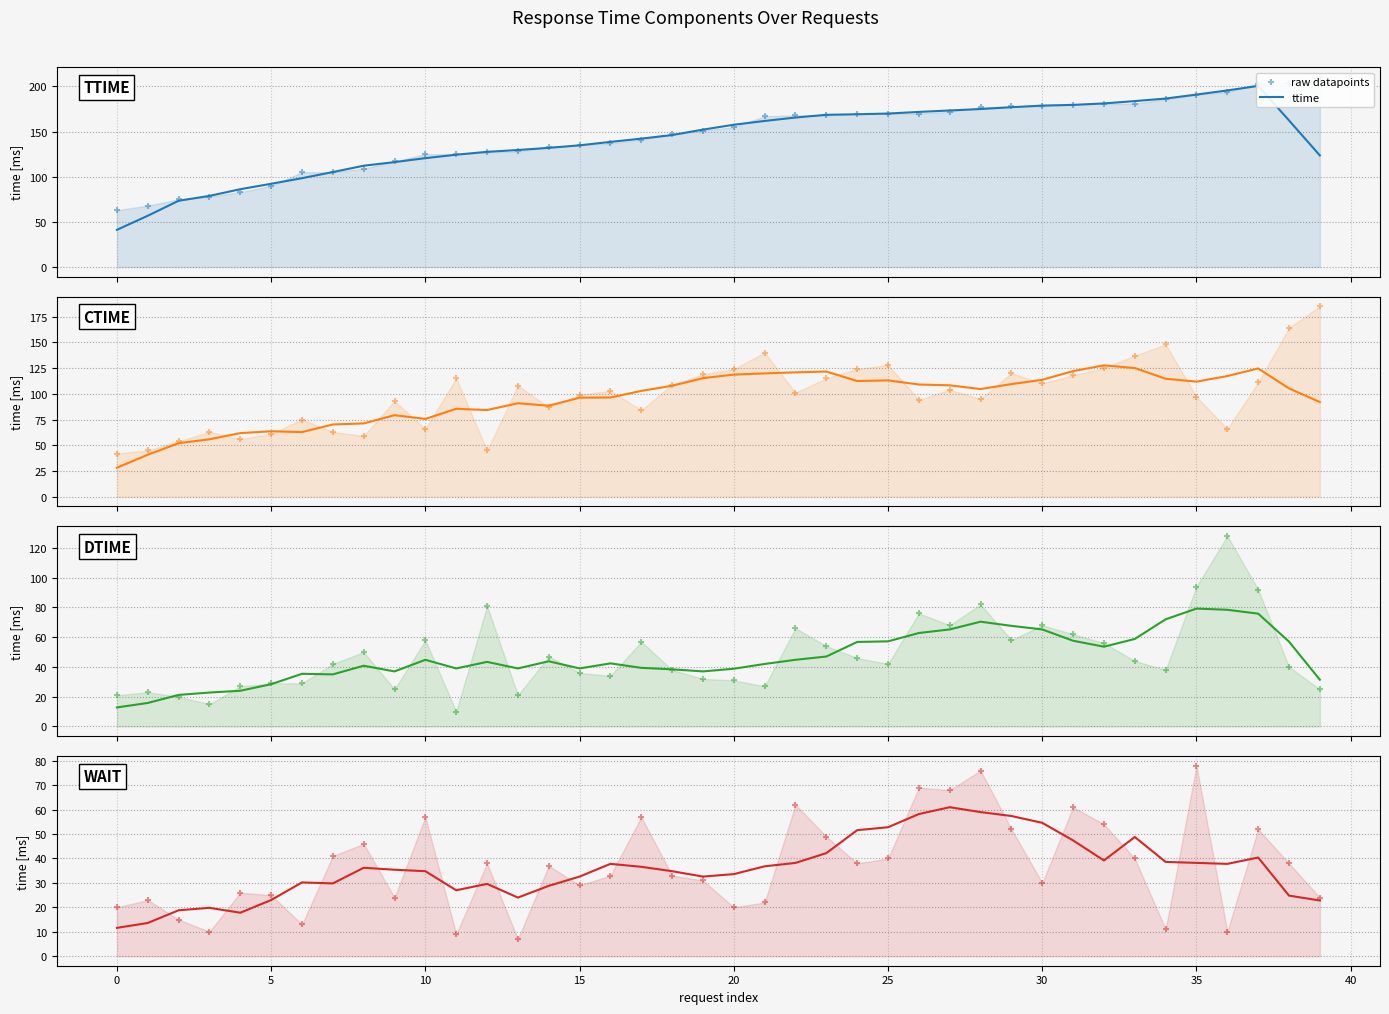

Which series has the largest Y range (max minus min)?

ttime